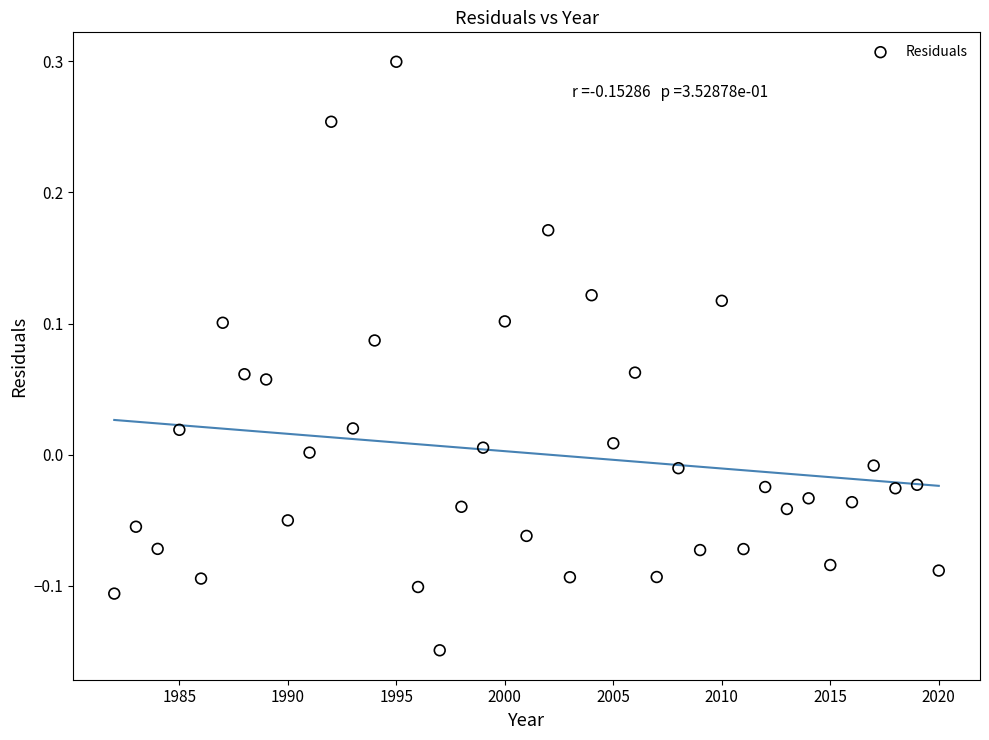

What is the range of X values (max minus min)?

38.0